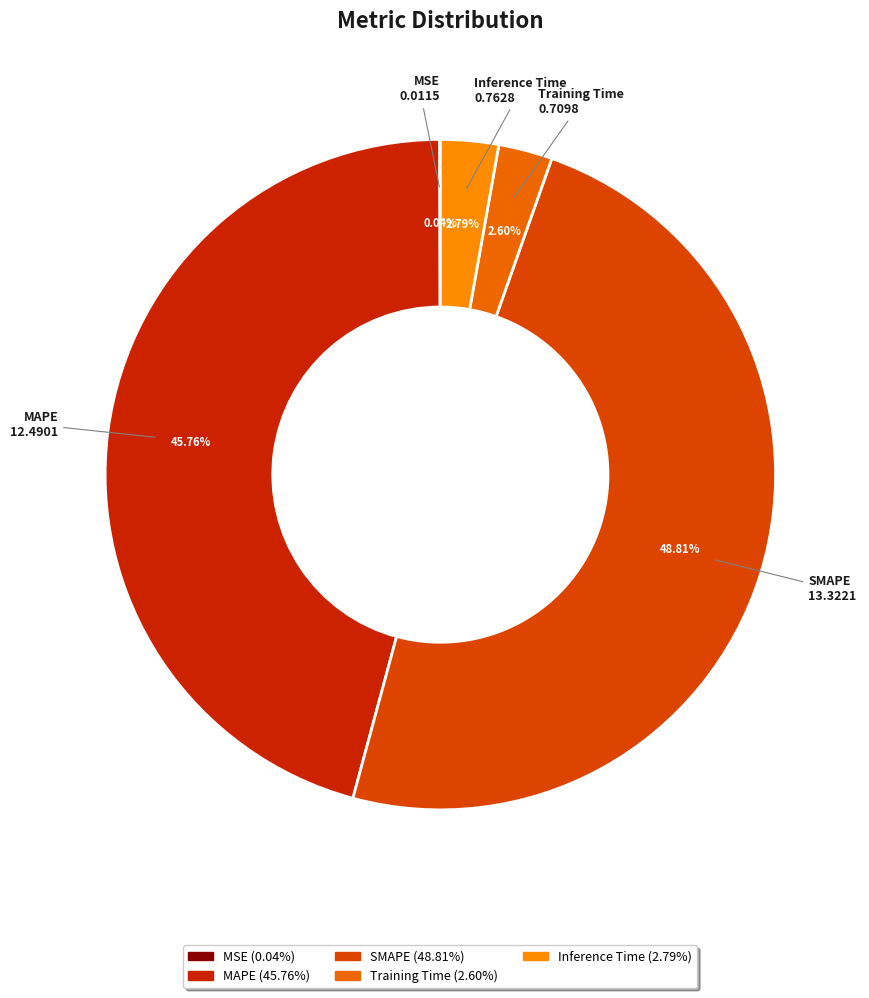

Which slice is the largest?

SMAPE